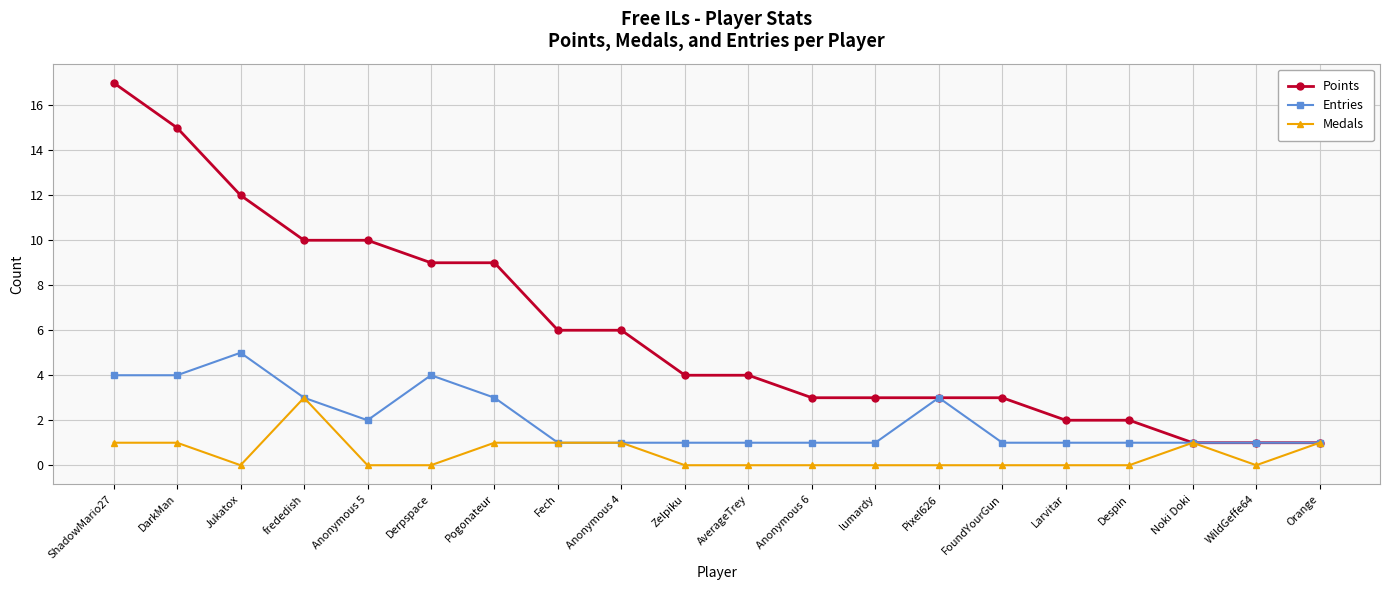

What is the label of the 10th point from the left?

Zelpiku